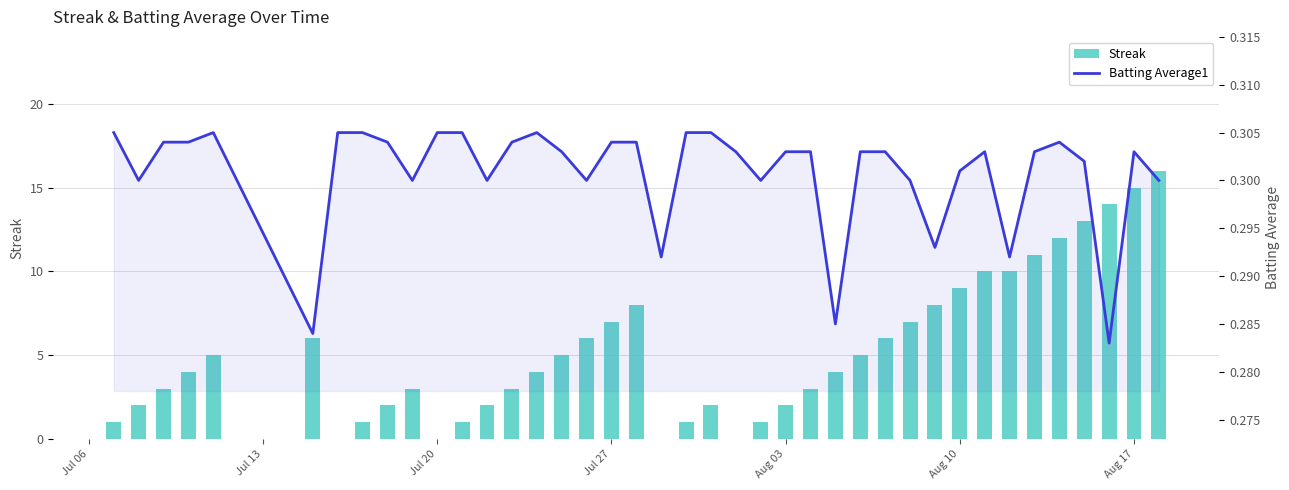

At how many categories does at least one series exceed 13?

3